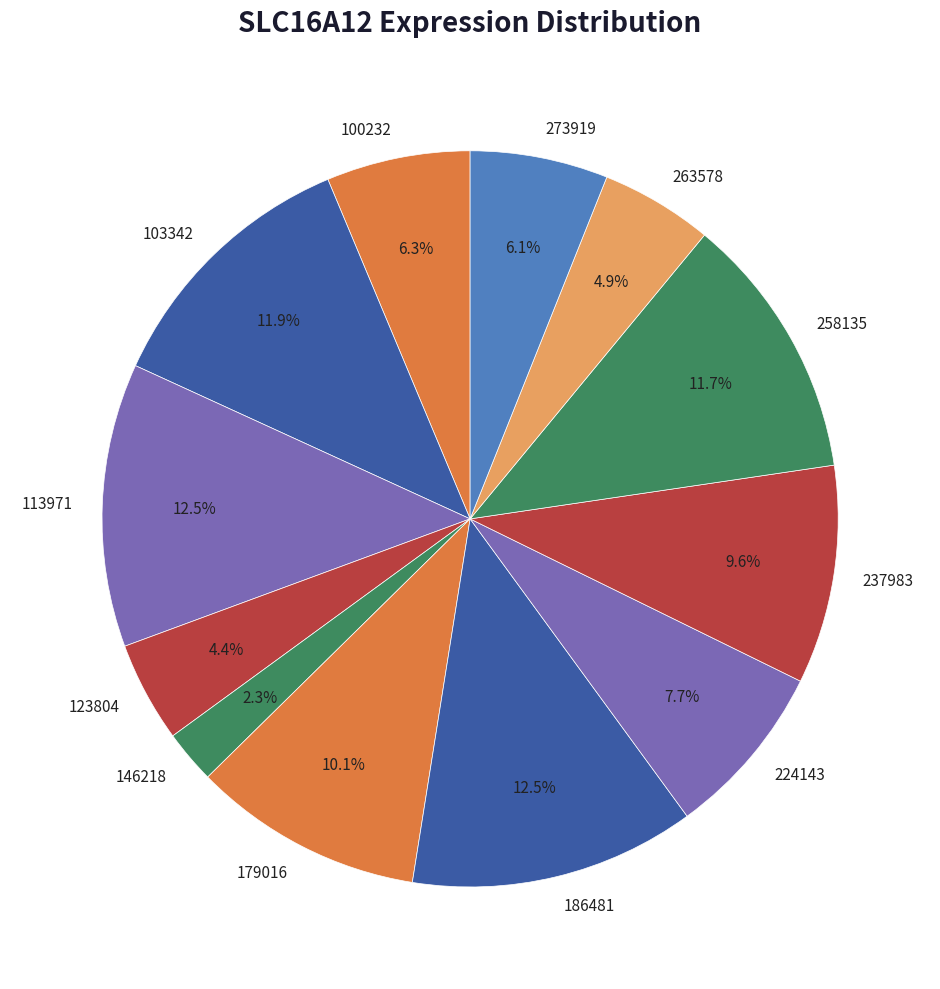

How much of the chart is everything except 237983?

90.4%